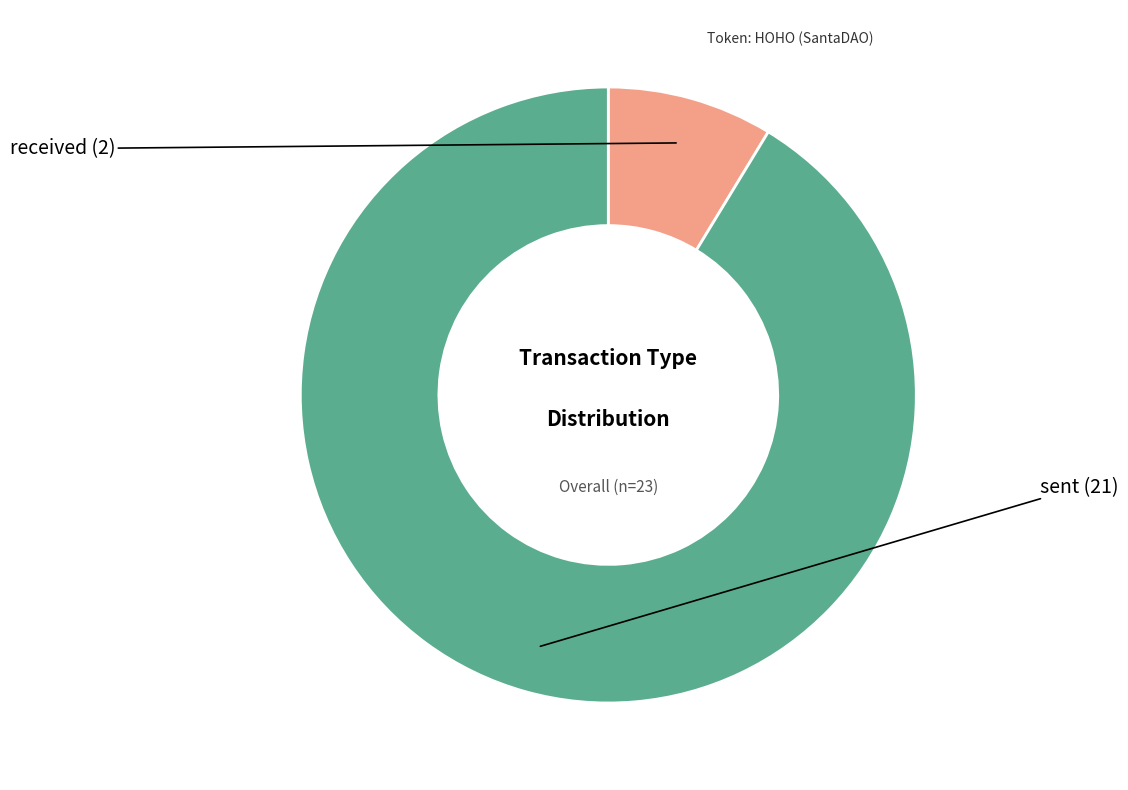

Which slice represents more than half of the pie?

sent